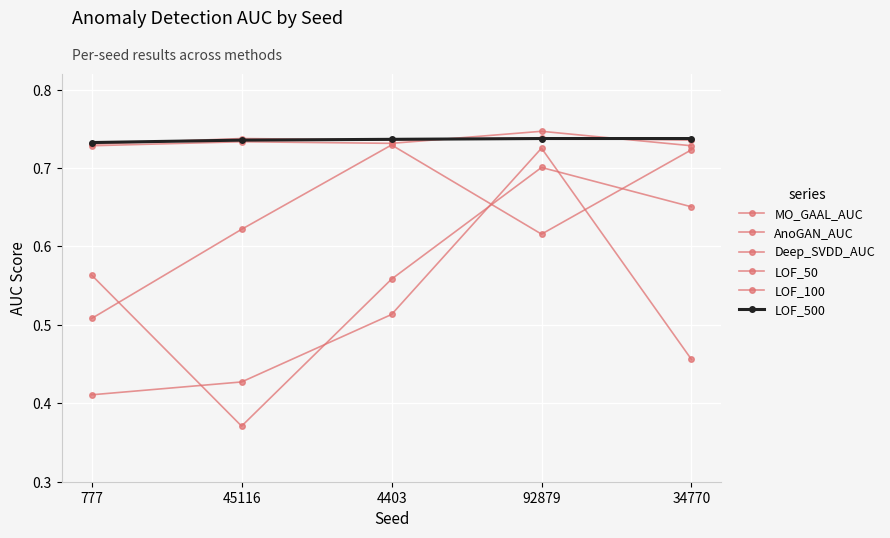

Is the value of MO_GAAL_AUC at 34770 greater than the value of LOF_50 at 45116?

No